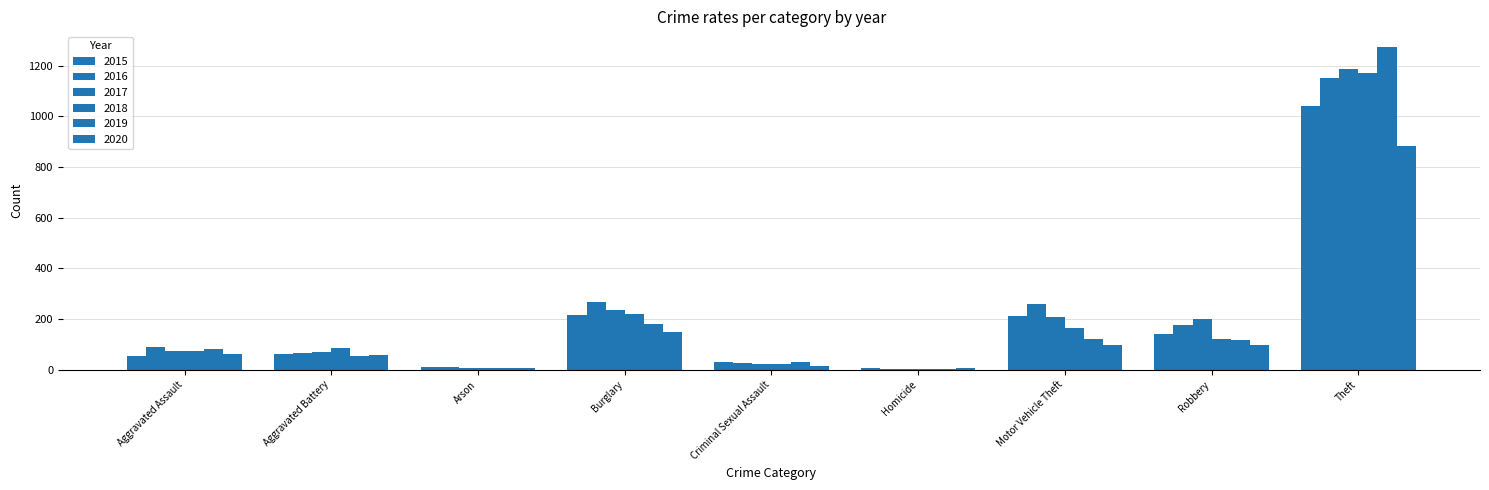

Are the bars grouped side by side (vs. stacked)?

Yes